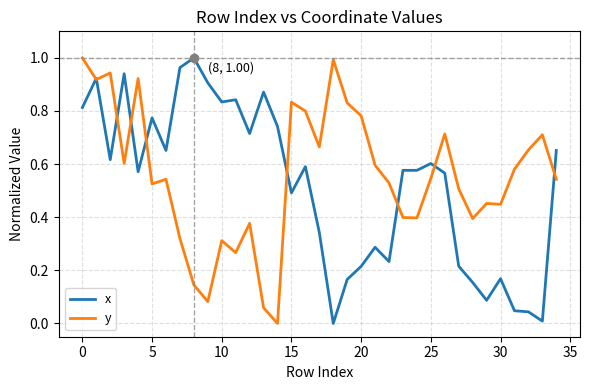

What are all the series names shown in the legend?

x, y